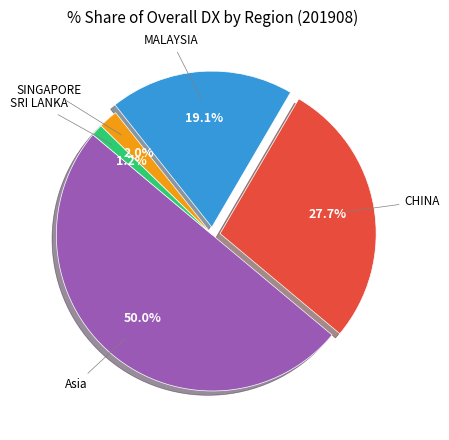

What is the majority slice?

Asia